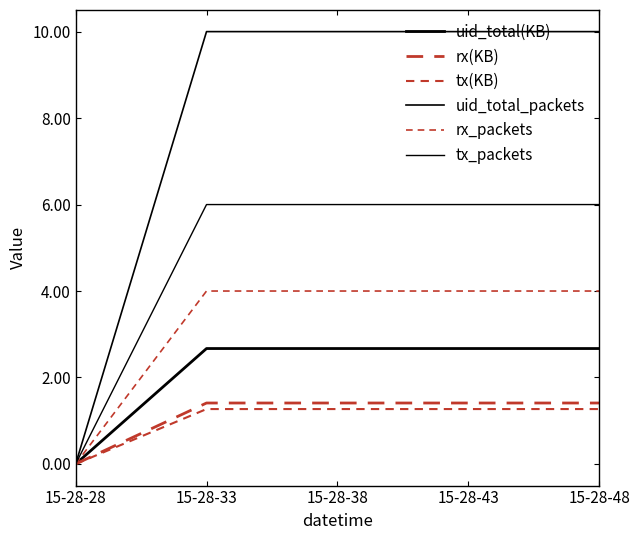

What is the value of the rx(KB) point at the 3rd from the left?

1.4